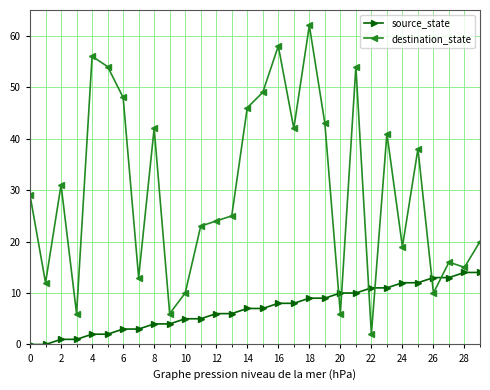

How many data points does each series have?

30